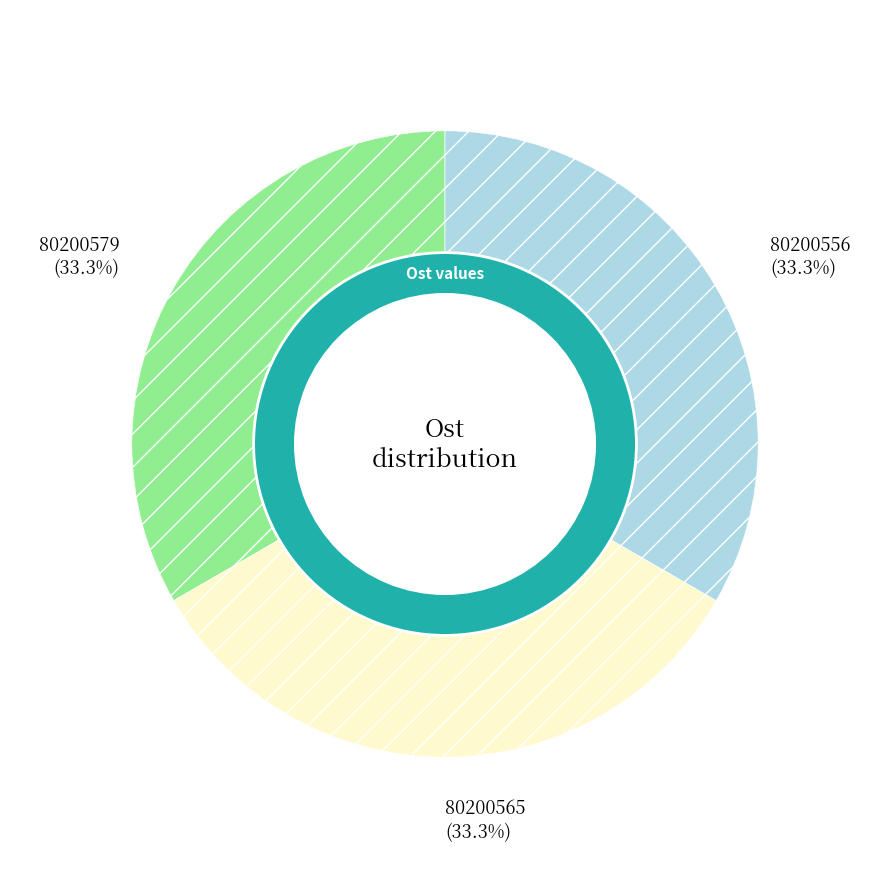

What is the smallest slice in the pie chart?

80200556